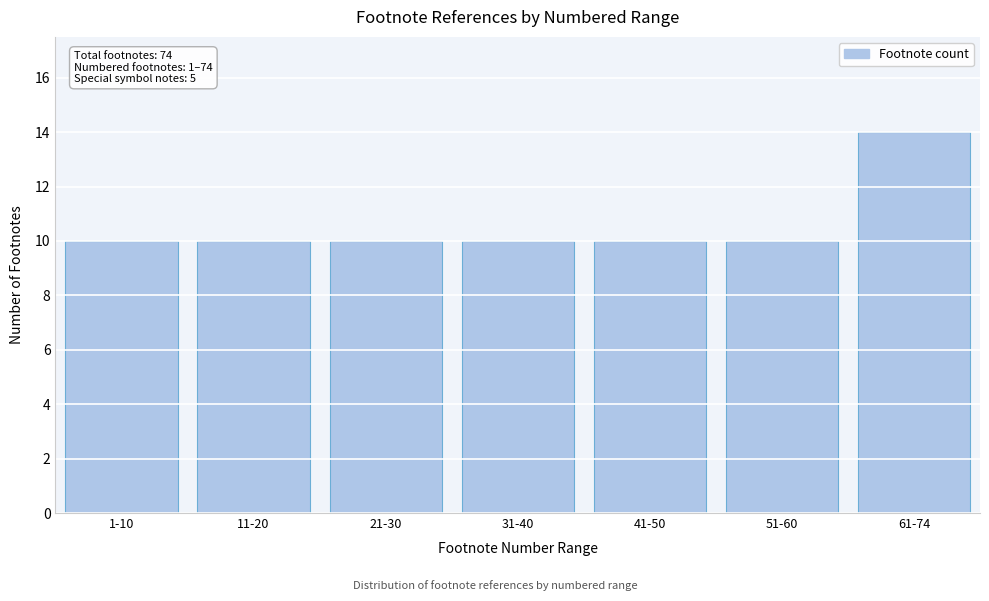

Reading left to right, transcribe all the data shown in this chart.

10	10	10	10	10	10	14